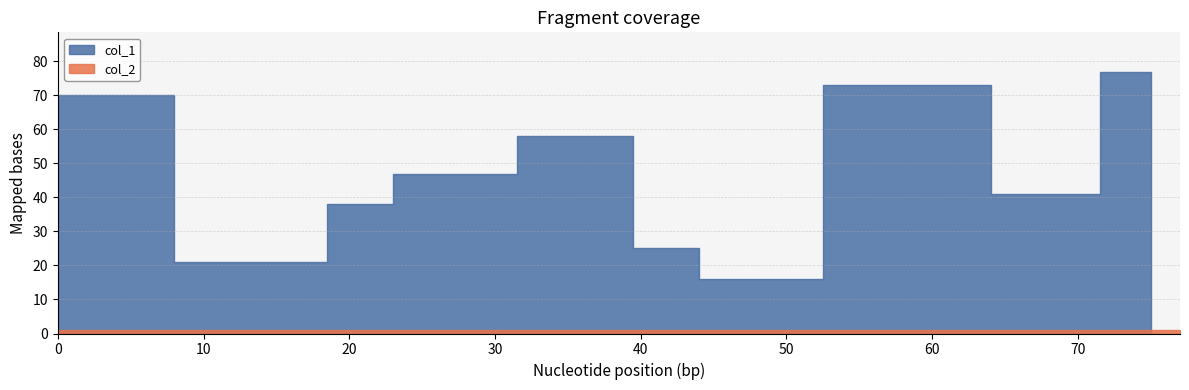

True or false: col_2 has more than 1 points higher than both neighbors.

False